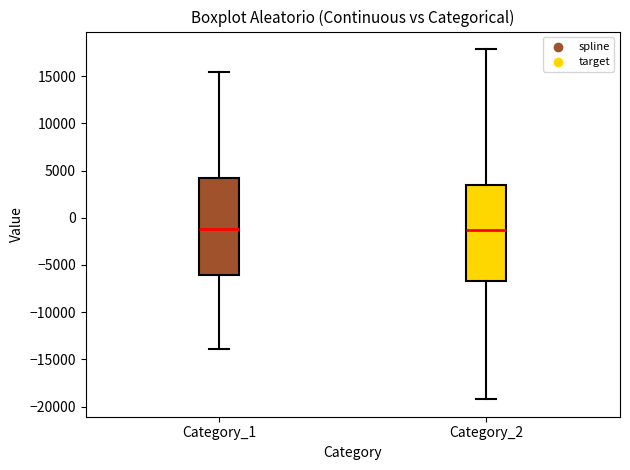

Where is the lower edge of the box for Category_1 on the y-axis? The values are not printed on the chart, so give them approximately, as read against the axis.

-6000